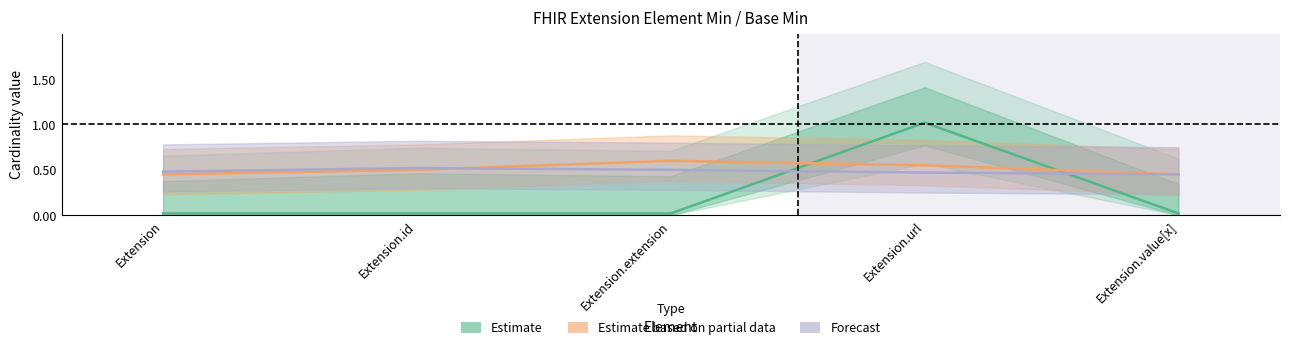

List the labels in order of value, largest first.

Extension.url, Extension, Extension.id, Extension.extension, Extension.value[x]